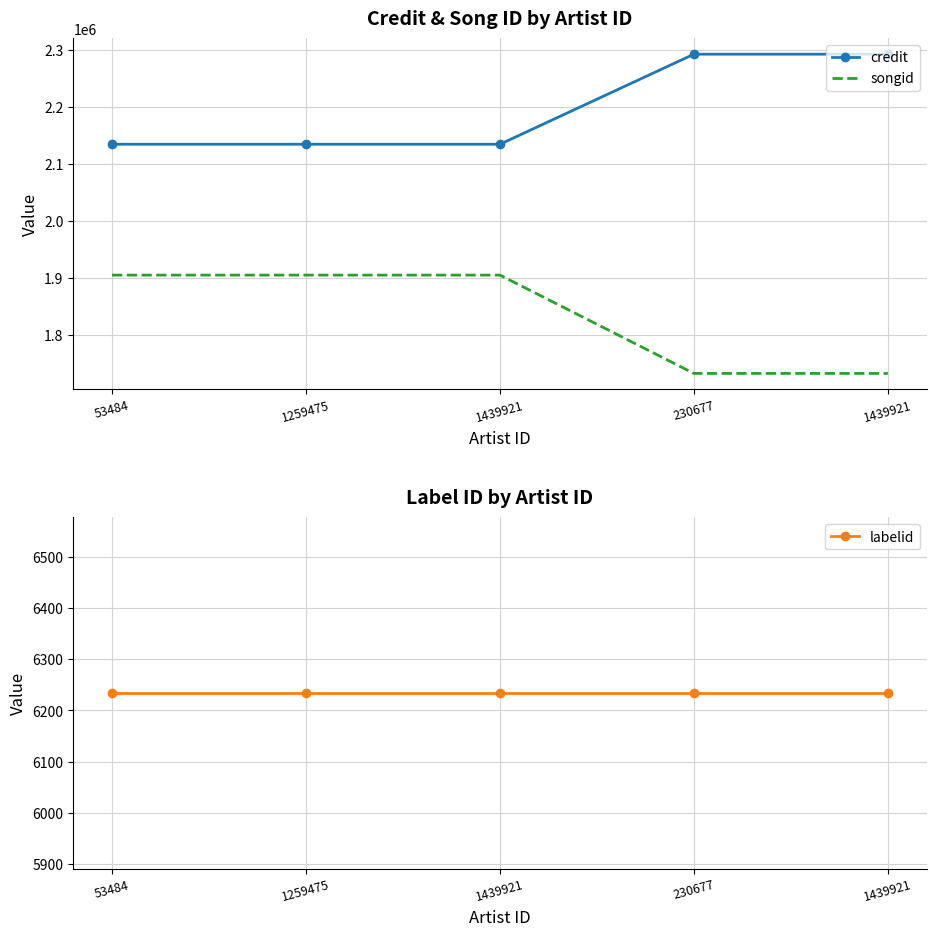

Which has a higher value, 230677 or 1439921?

230677